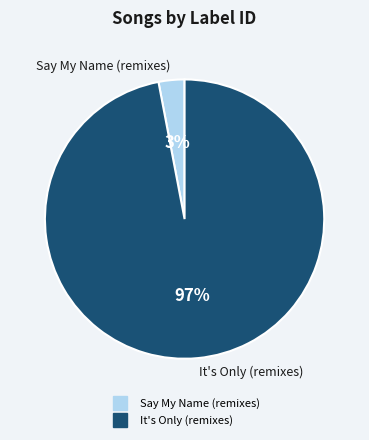

How many slices are in this pie chart?

2